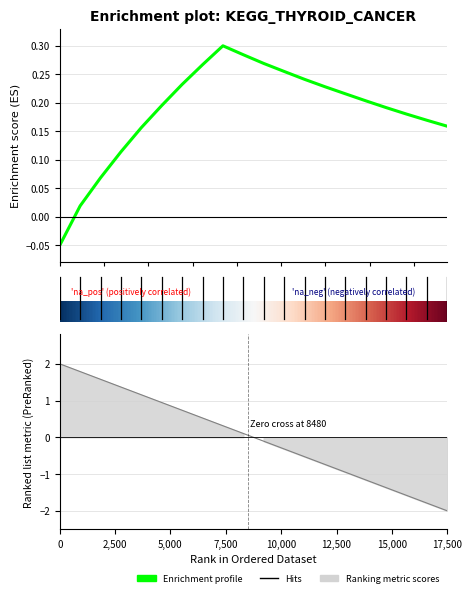

Count the number of values greater than 0.

19